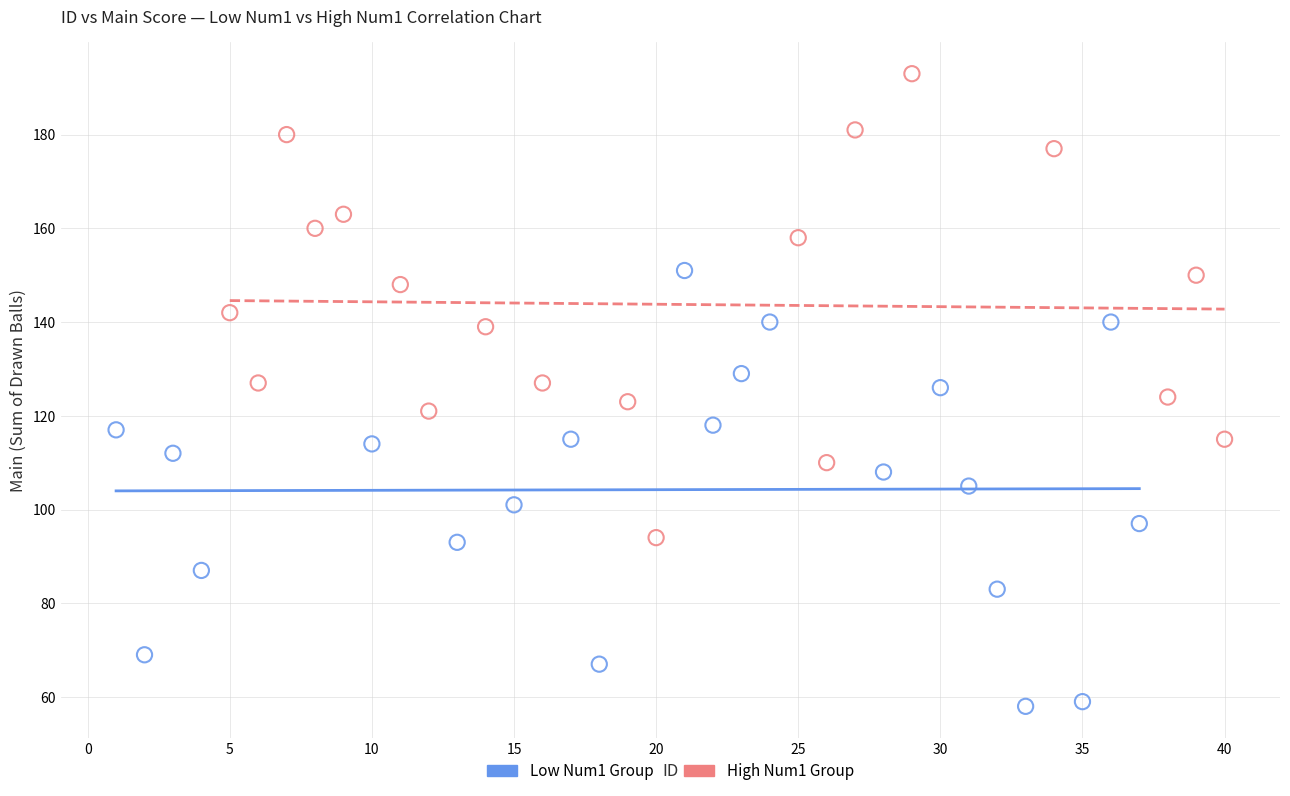

Which series reaches the minimum Y coordinate?

Low Num1 Group